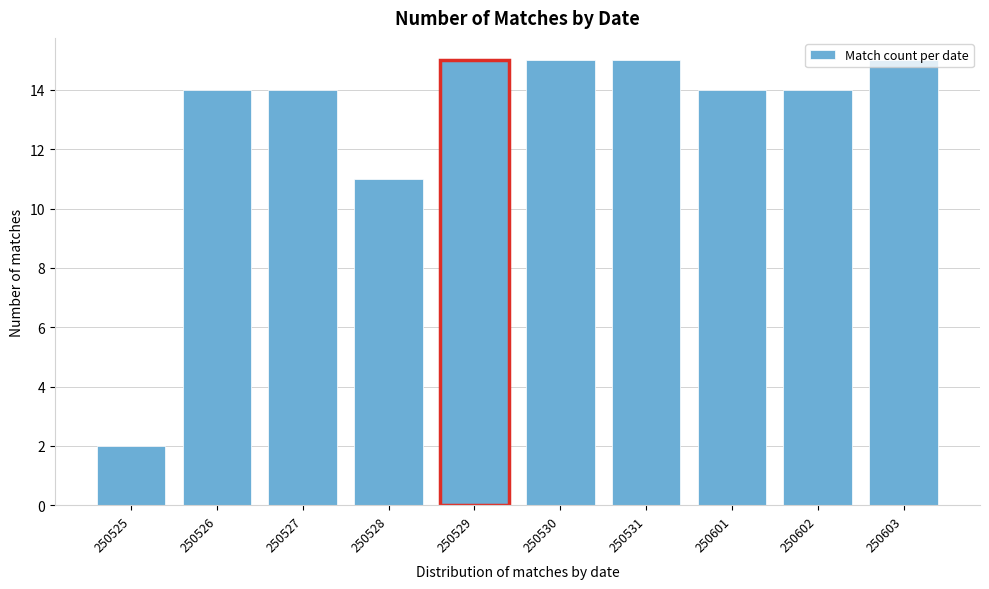

At which label is the value closest to 8?

250528